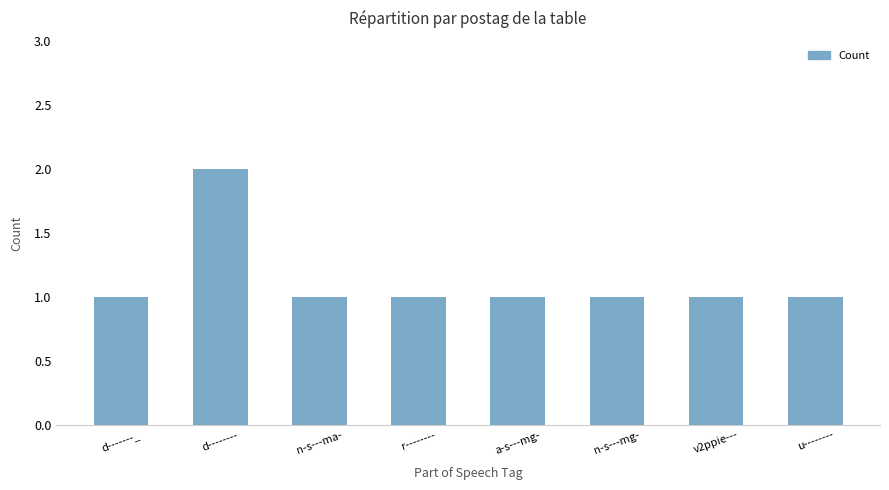

Reading left to right, what are all the values shown in this chart?

d-------_=1	d--------=2	n-s---ma-=1	r--------=1	a-s---mg-=1	n-s---mg-=1	v2ppie---=1	u--------=1